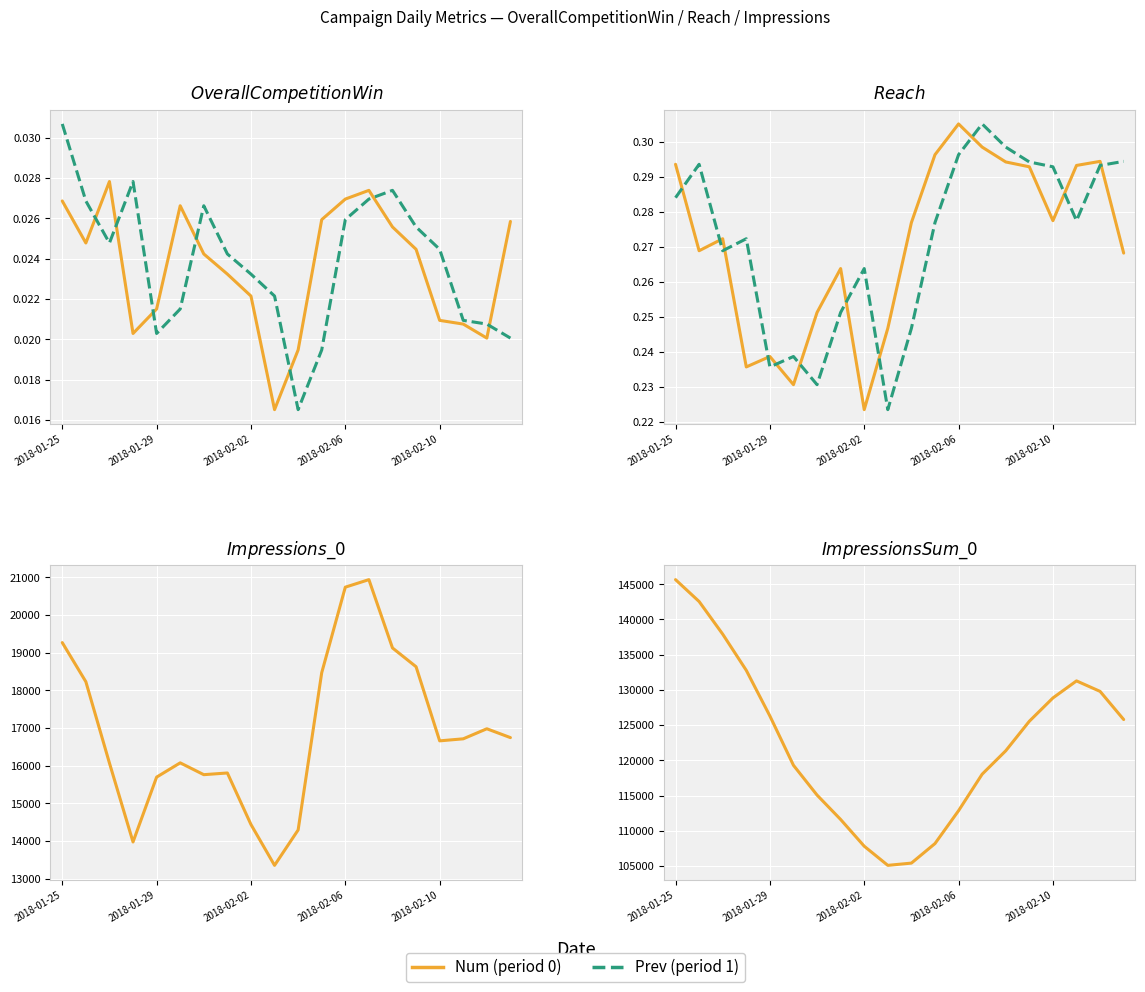

What is the maximum value for Prev_Period?

0.3